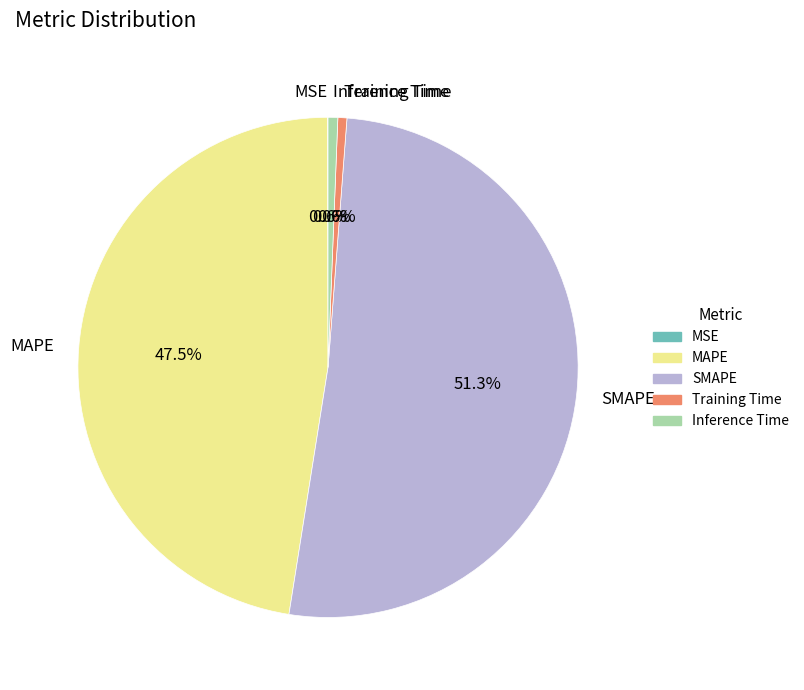

True or false: SMAPE accounts for 51% of the total.

True